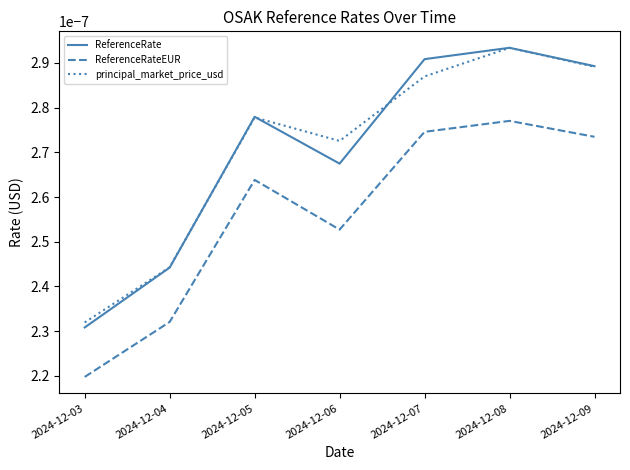

At which label is ReferenceRateEUR closest to 0?

2024-12-03